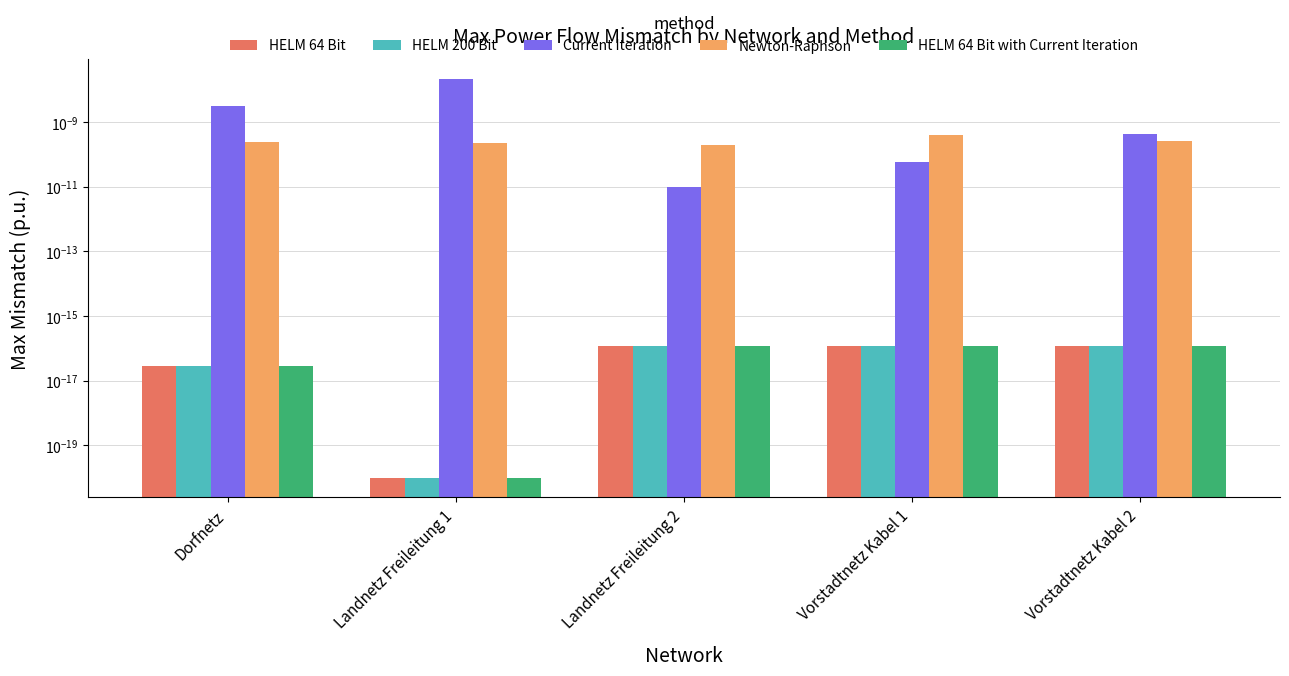

The Newton-Raphson series shows 0.0 at Dorfnetz. True or false?

False